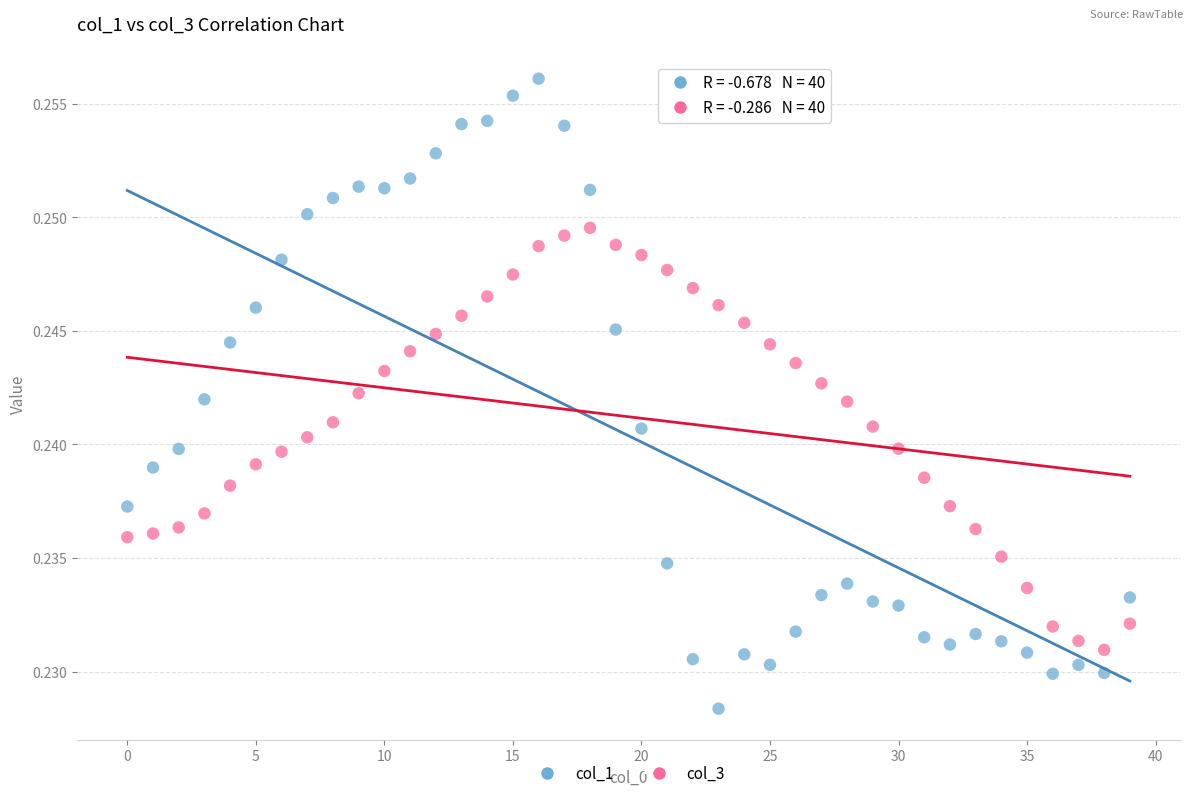

What are all the series names shown in the legend?

col_1, col_3